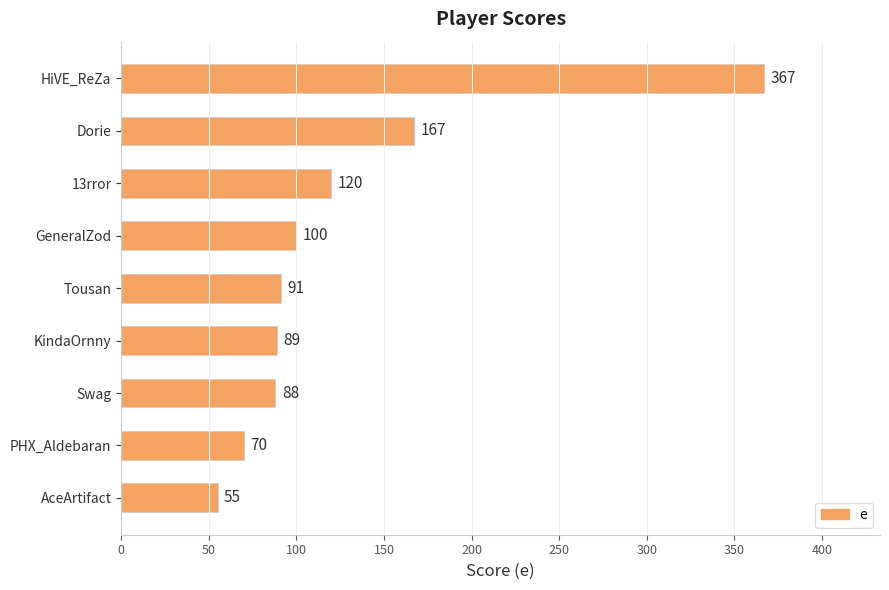

At which category does the chart reach its minimum across all series?

AceArtifact